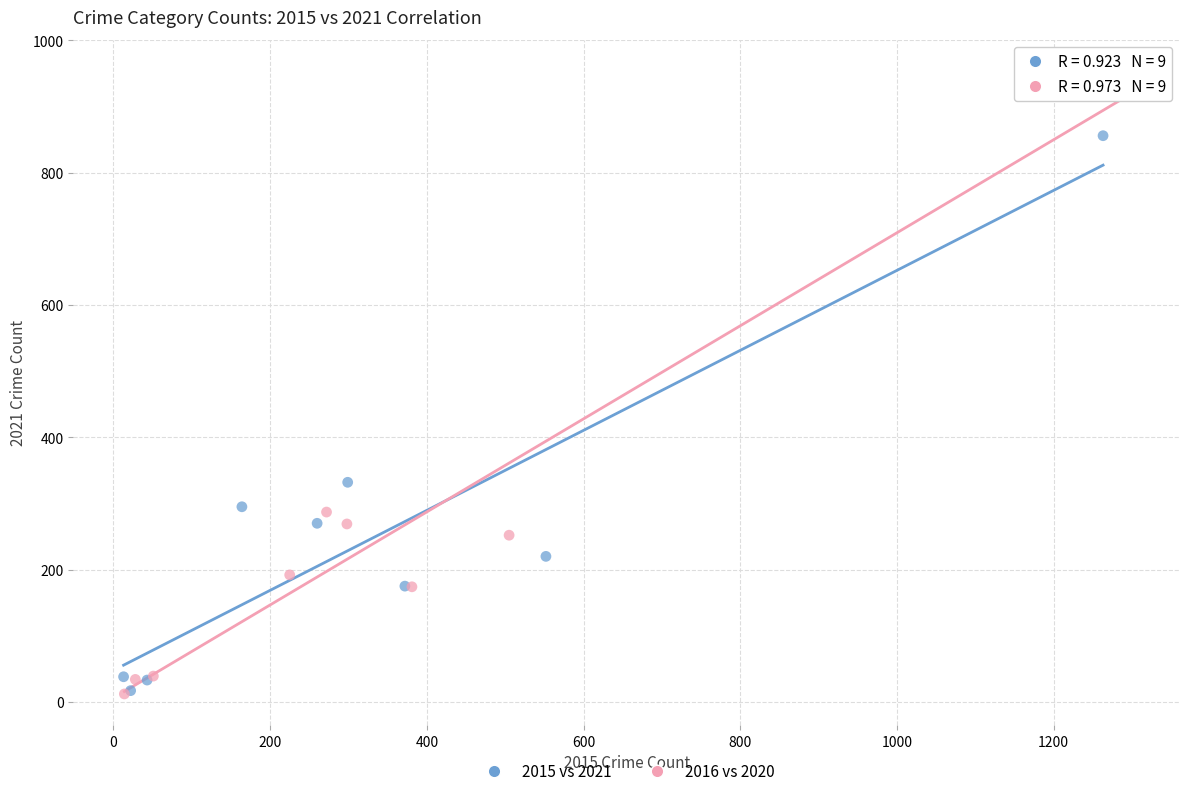

Which series has the largest Y range (max minus min)?

2016 vs 2020